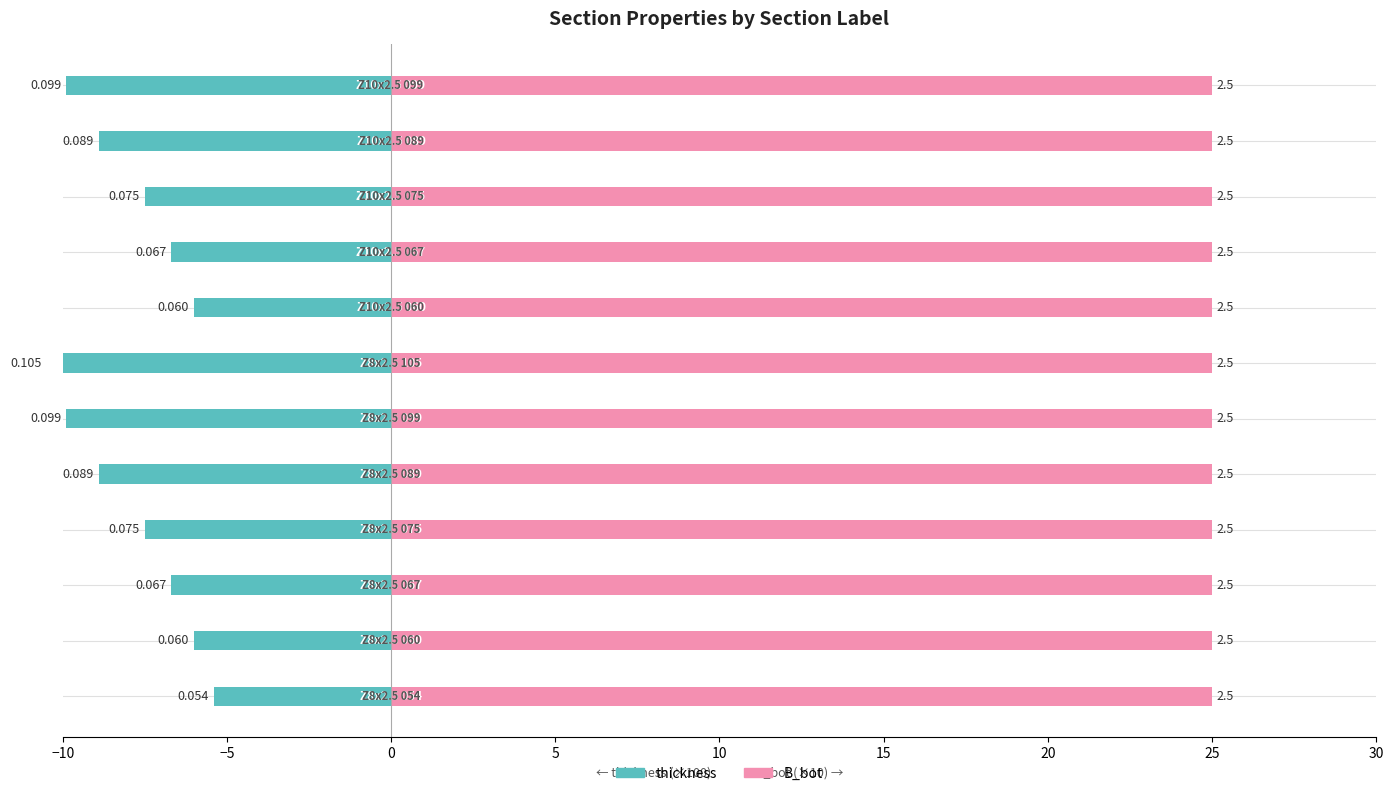

What is the difference between the thickness values at −10 and −5?

0.6